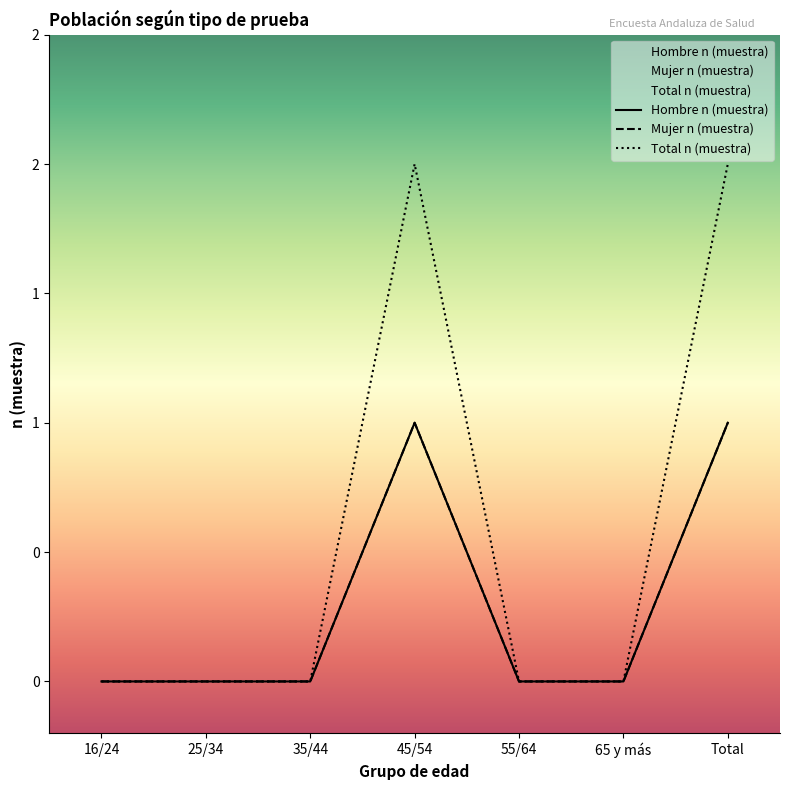

Is it true that Hombre n (muestra) equals 0 at 25/34?

True